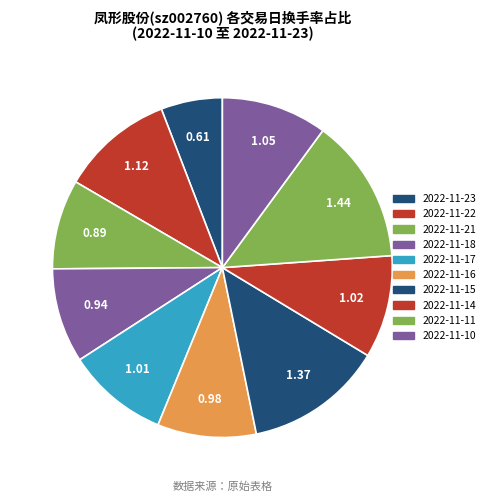

What is the total percentage of 2022-11-10 and 2022-11-16?

19.5%